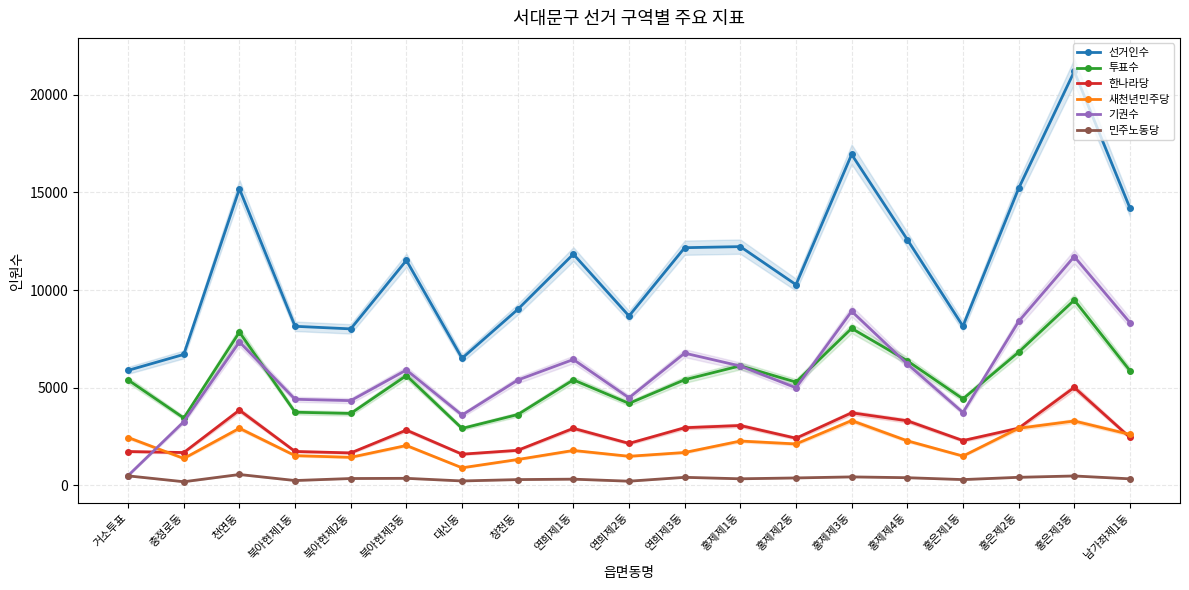

What position from the left is 창천동?

8